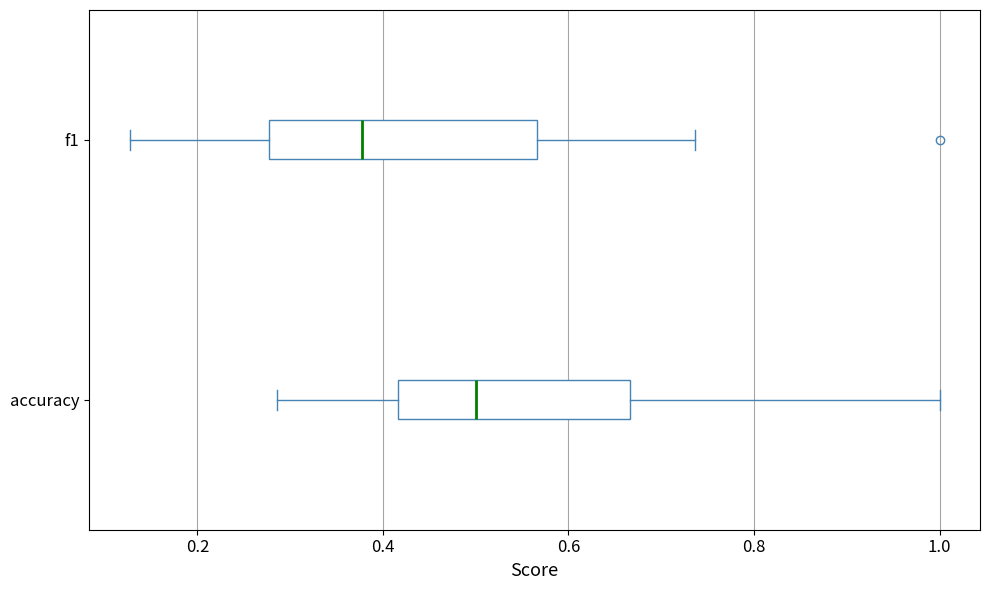

Which box has the furthest to the right median line?

accuracy